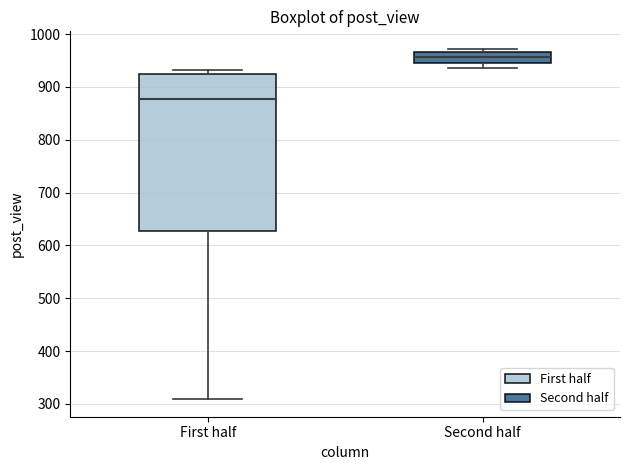

Where is the upper edge of the box for Second half on the y-axis? The values are not printed on the chart, so give them approximately, as read against the axis.

970